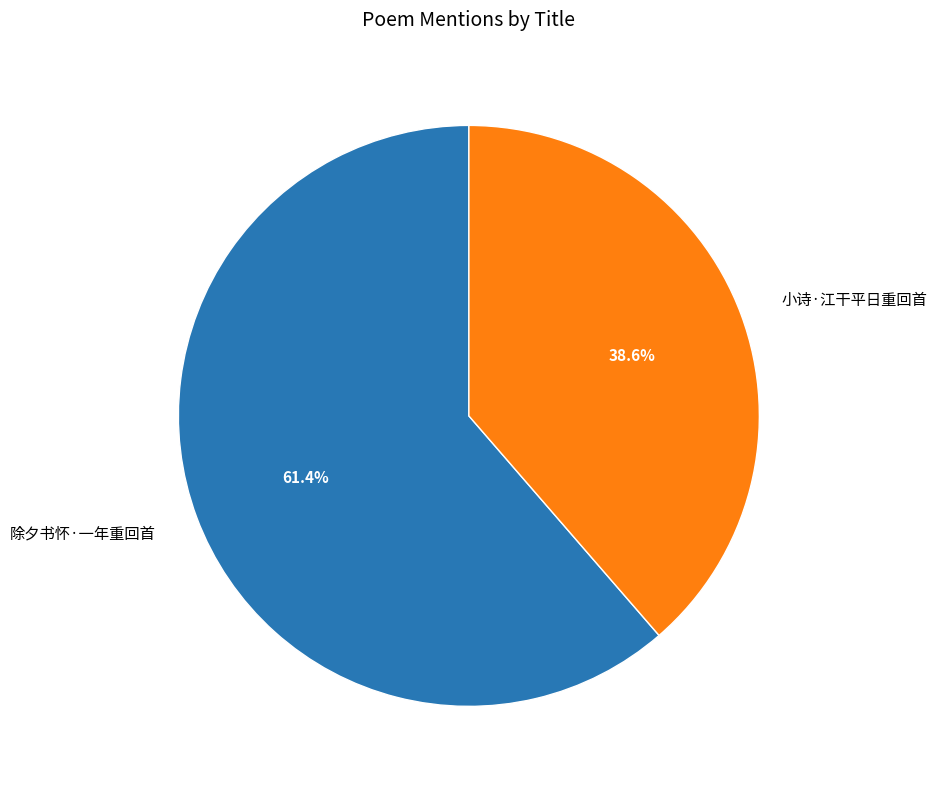

What percentage is the 小诗·江干平日重回首 slice, to the nearest percent?

39%